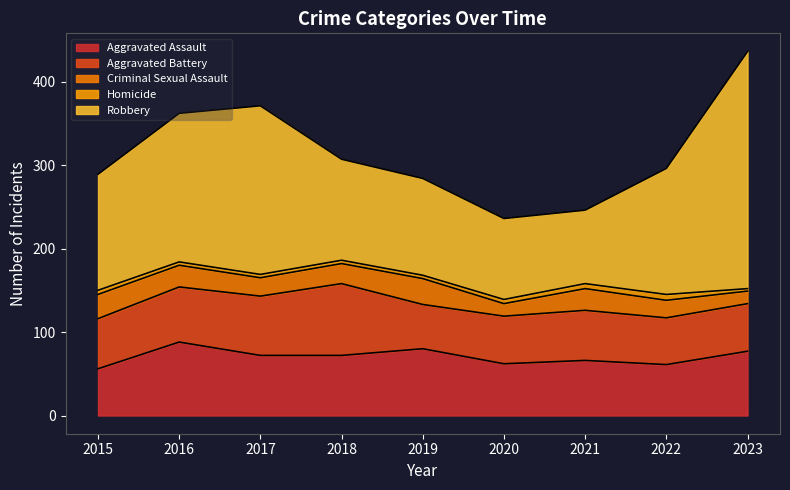

Between 2015 and 2022, which series saw the biggest shift?

Robbery